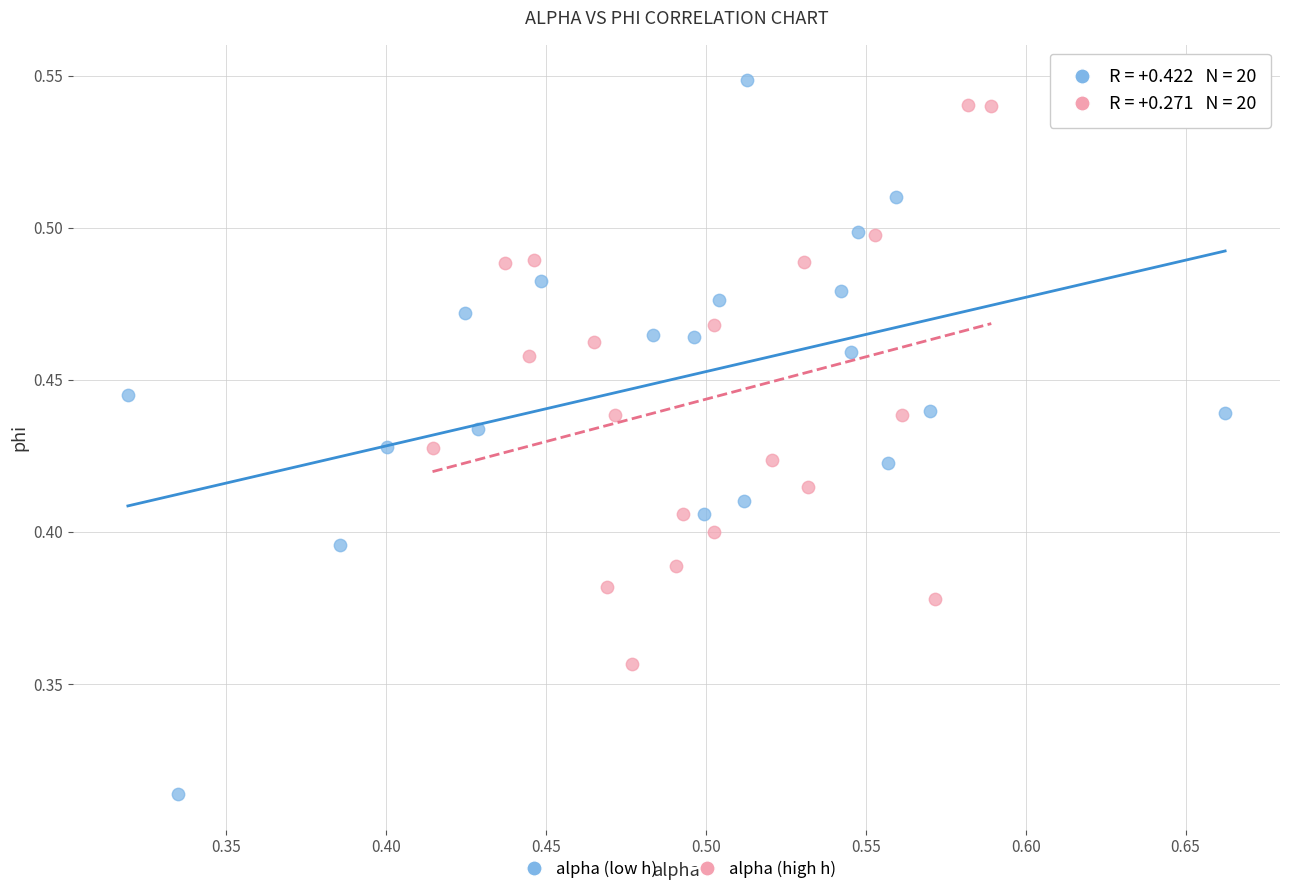

Which series contains the lowest Y value?

alpha (low h)